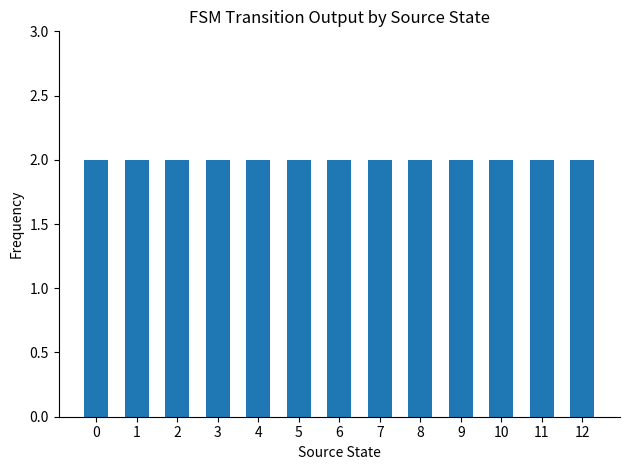

Are the bars horizontal?

No